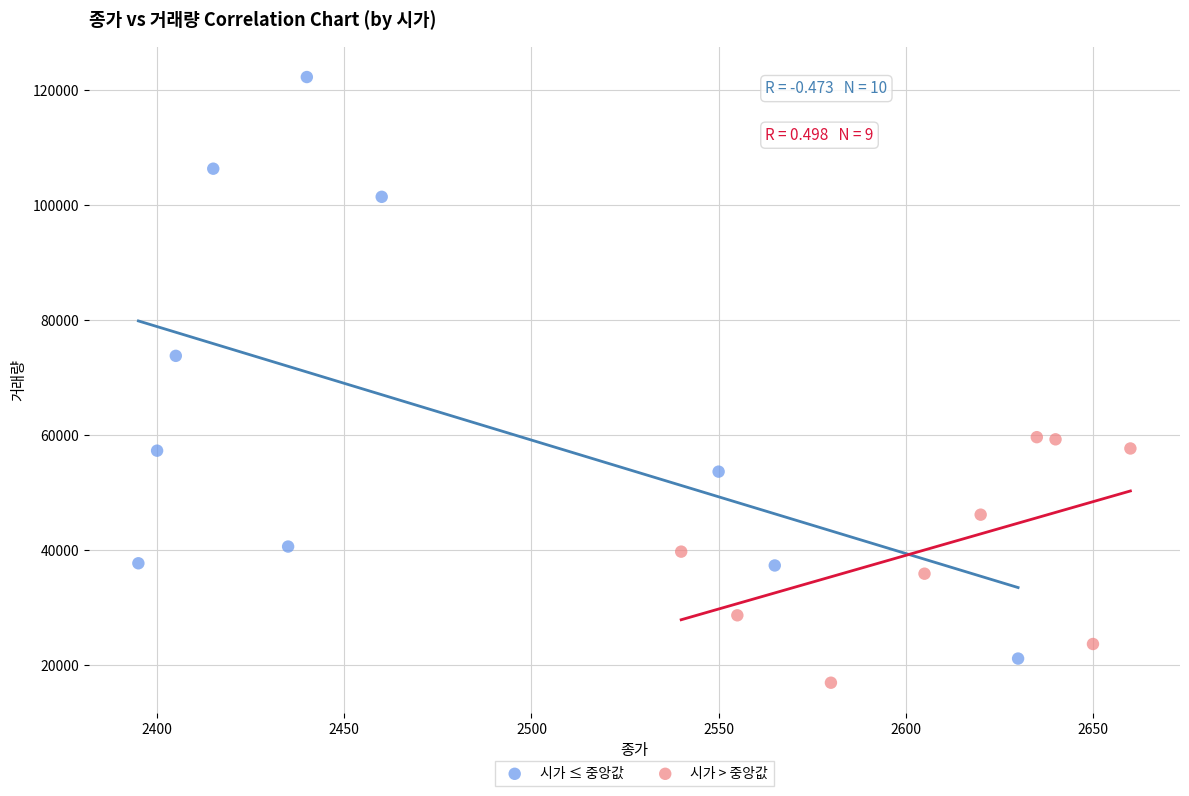

Which series has the widest spread of Y values?

시가 ≤ 중앙값